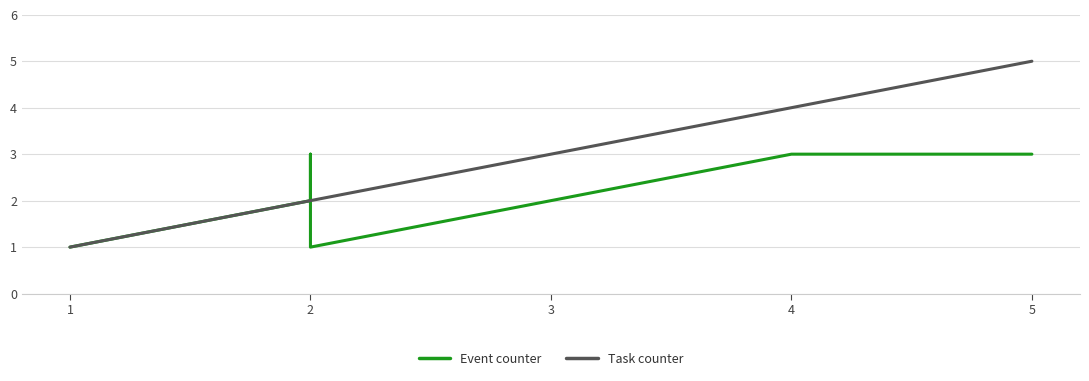

How many intersections are there between Task counter and Event counter?

1